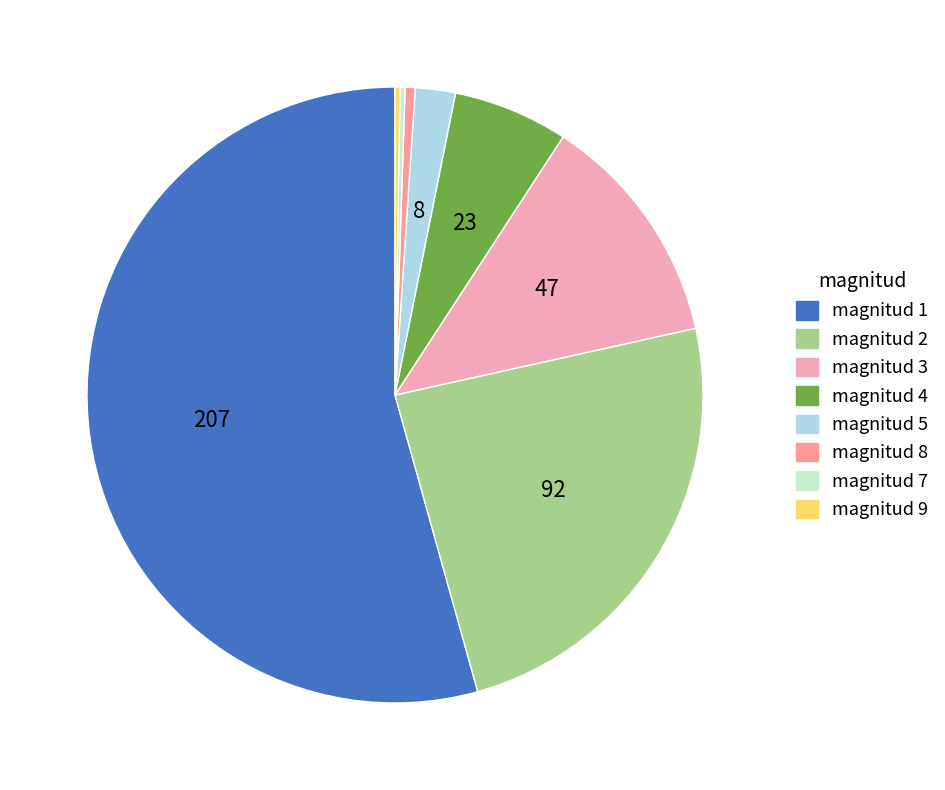

Which has a higher value, magnitud 7 or magnitud 4?

magnitud 4